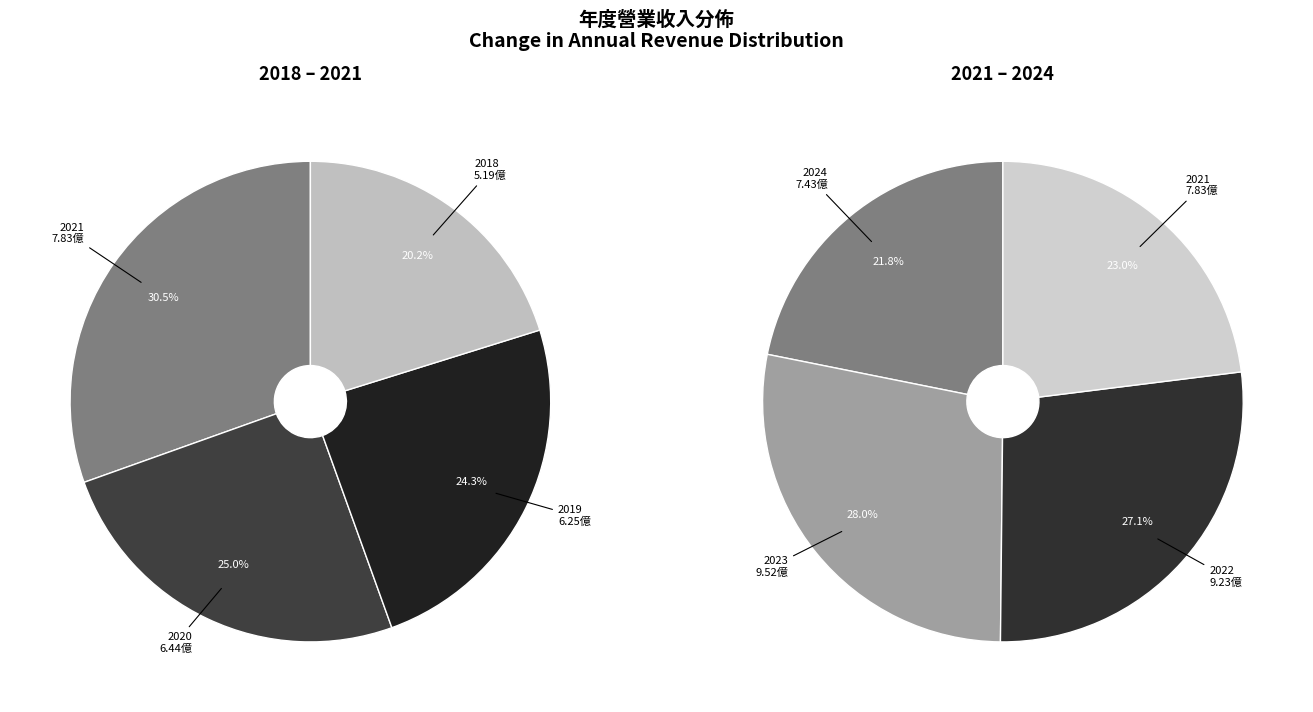

How much of the chart is everything except 2022?

82.2%